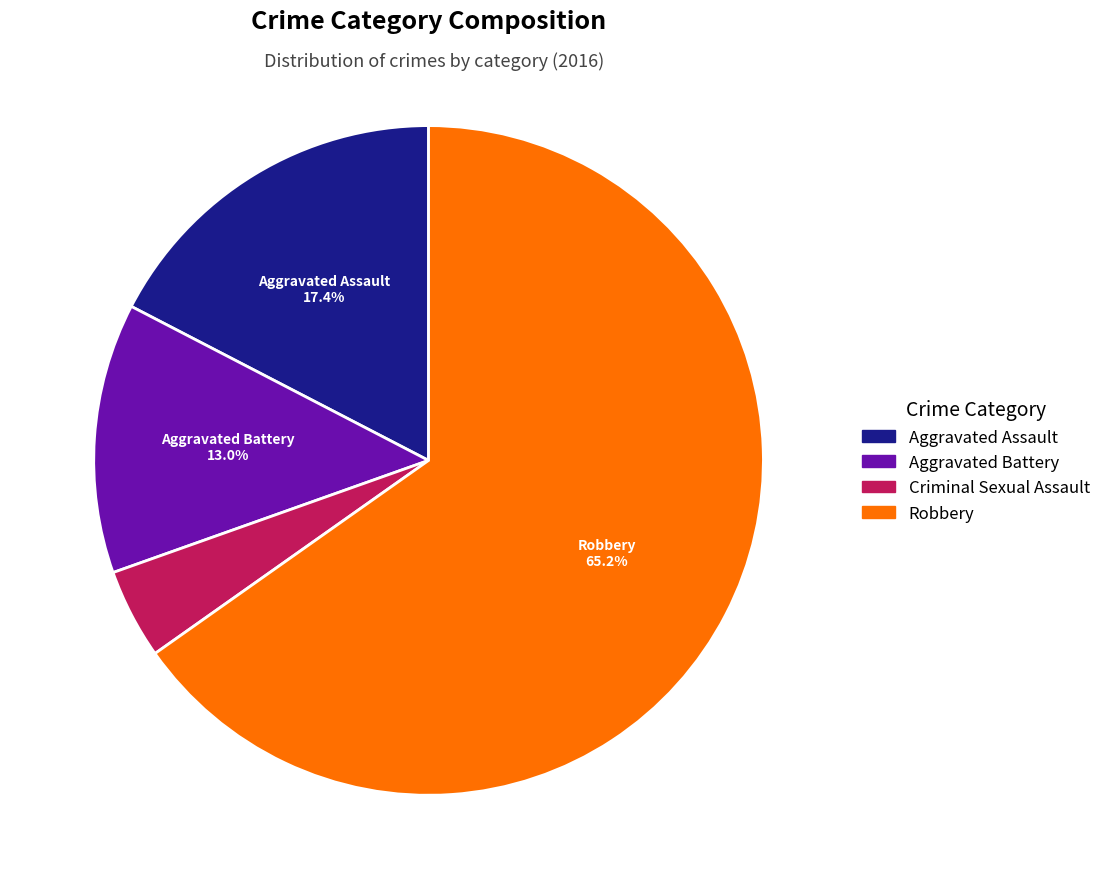

Is there any slice that represents more than half of the pie?

Yes